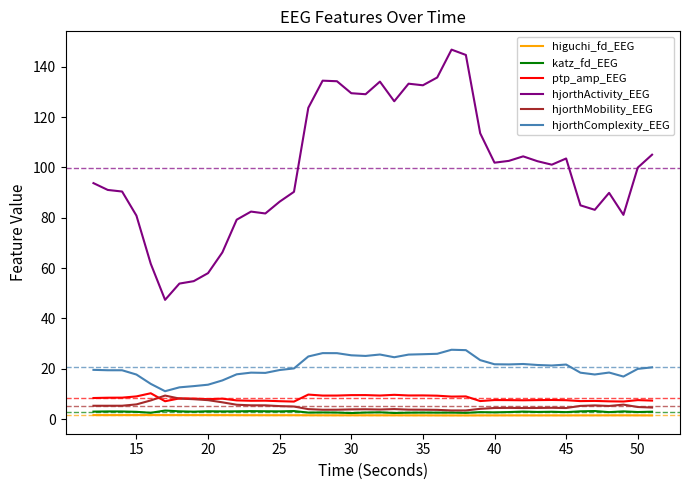

True or false: hjorthMobility_EEG and hjorthComplexity_EEG intersect in this chart.

False